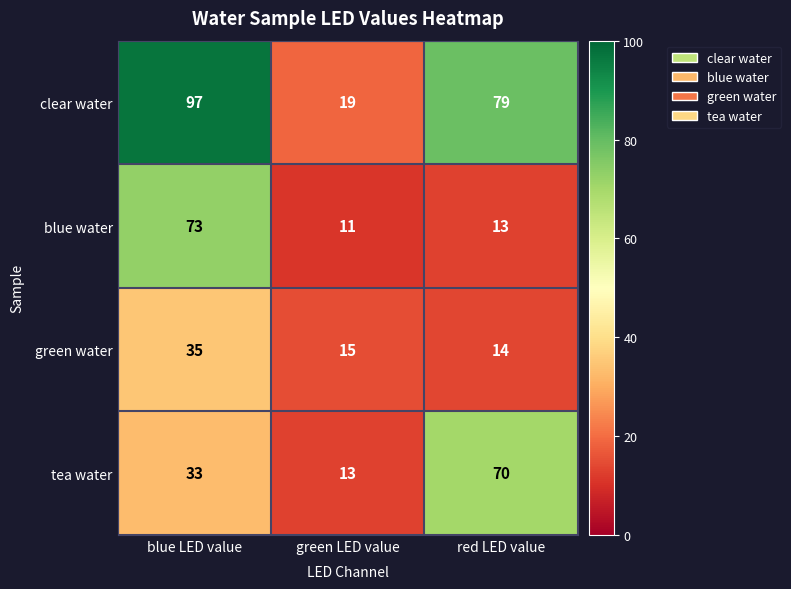

What is the sum of the clear water values at green LED value and blue LED value?

116